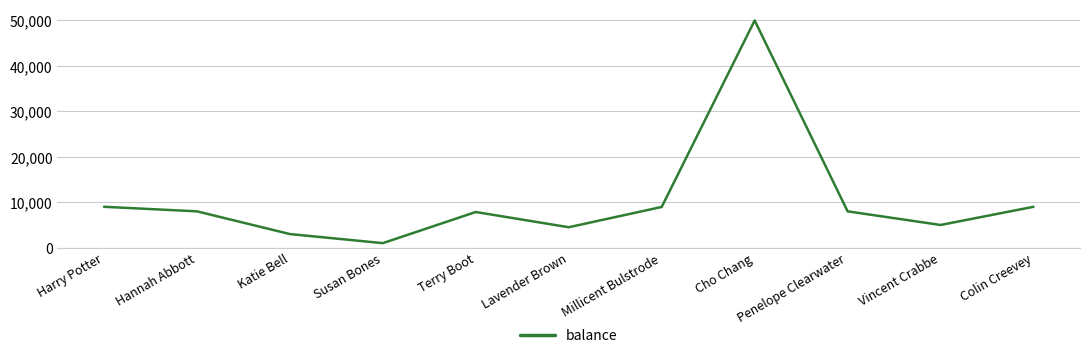

The value at Terry Boot is 7855. True or false?

True